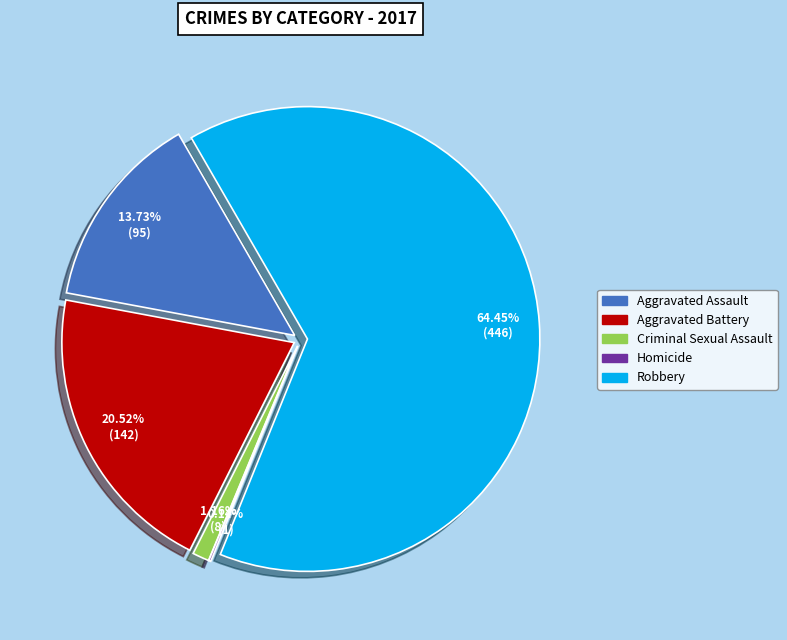

Rank the categories by value from lowest to highest.

Homicide, Criminal Sexual Assault, Aggravated Assault, Aggravated Battery, Robbery